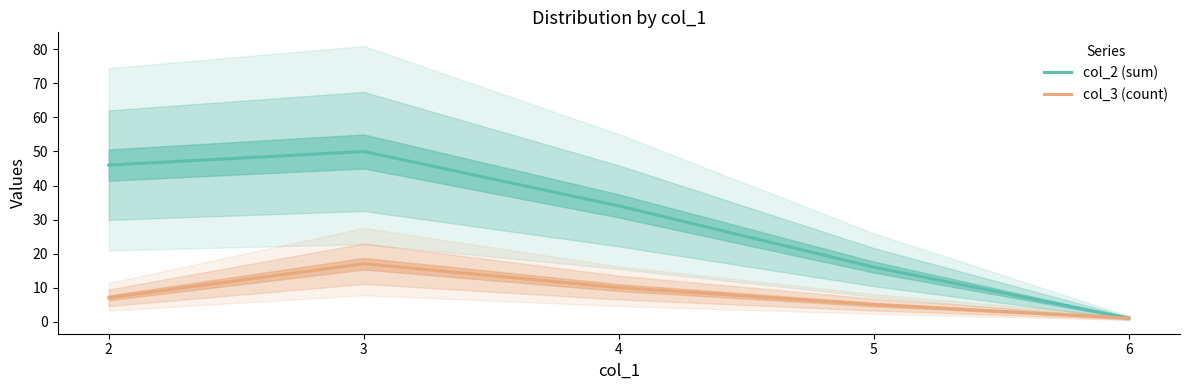

Which series has the widest spread of values?

col_2 (sum)